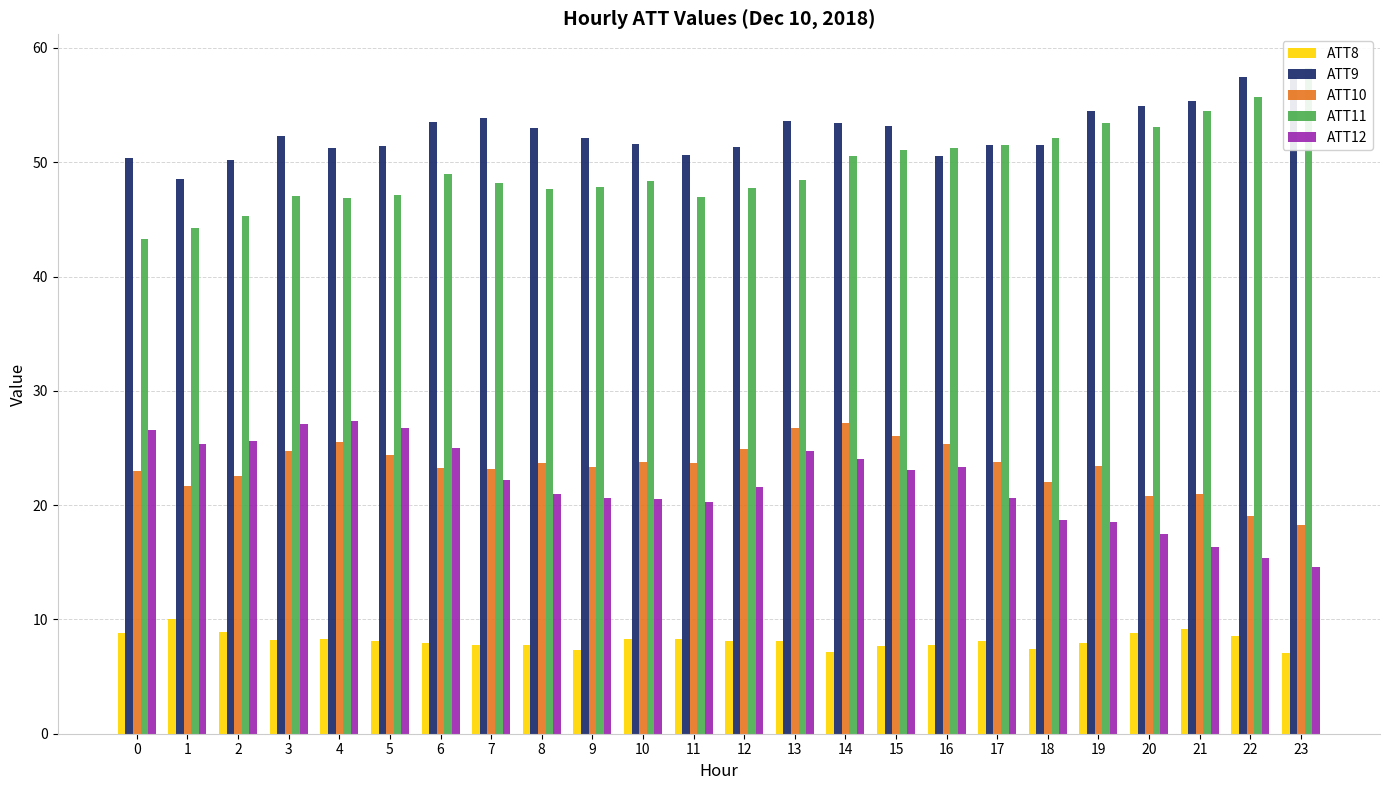

The ATT9 series shows 88.3 at 3. True or false?

False